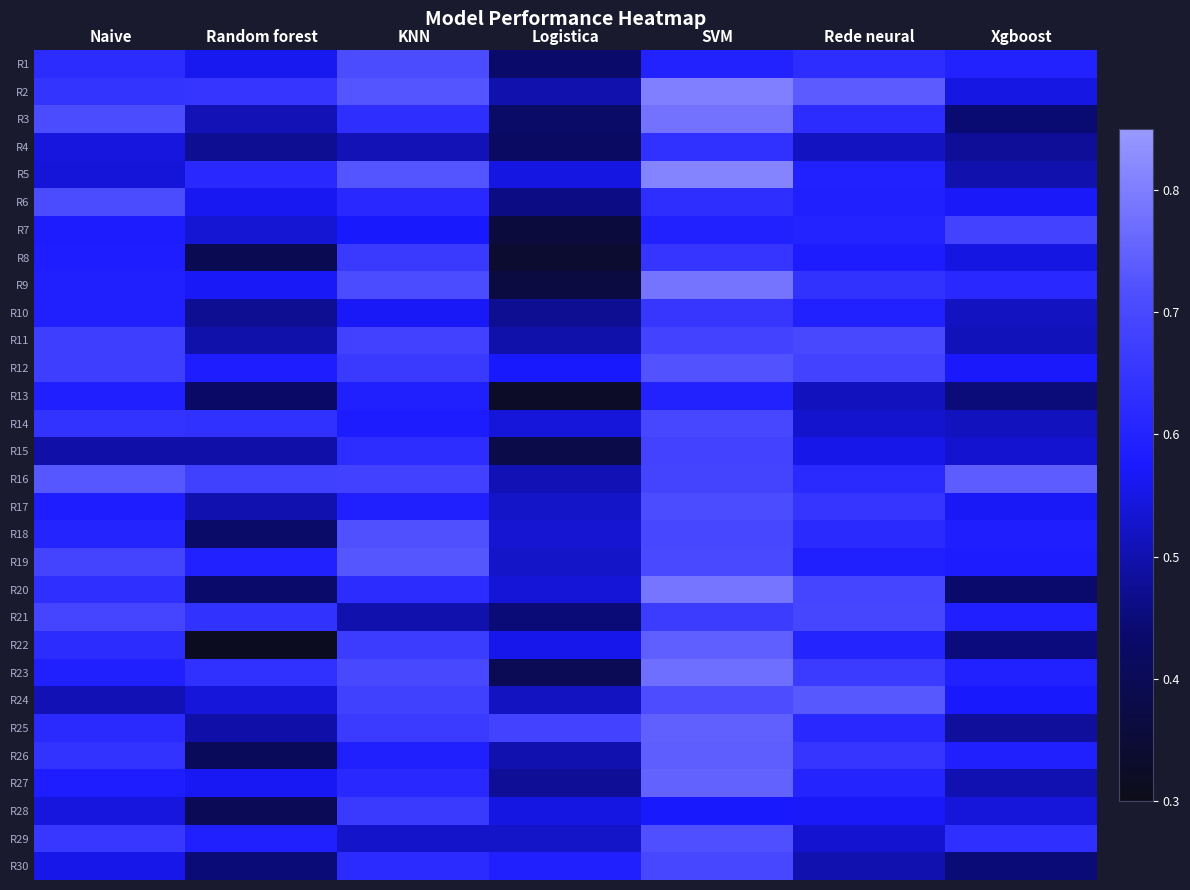

Which has a higher value, Xgboost or Rede neural?

Rede neural